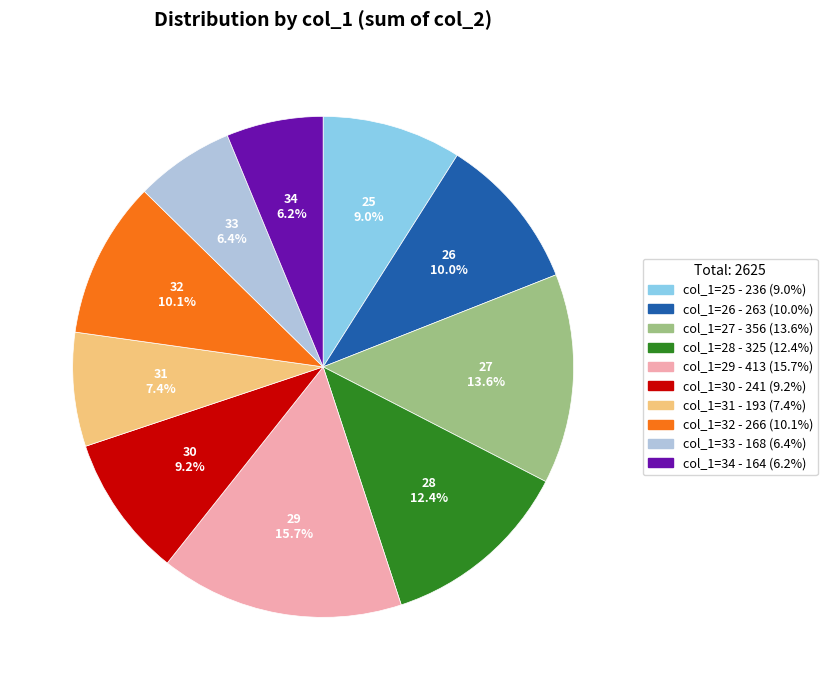

How many segments does this pie chart have?

10